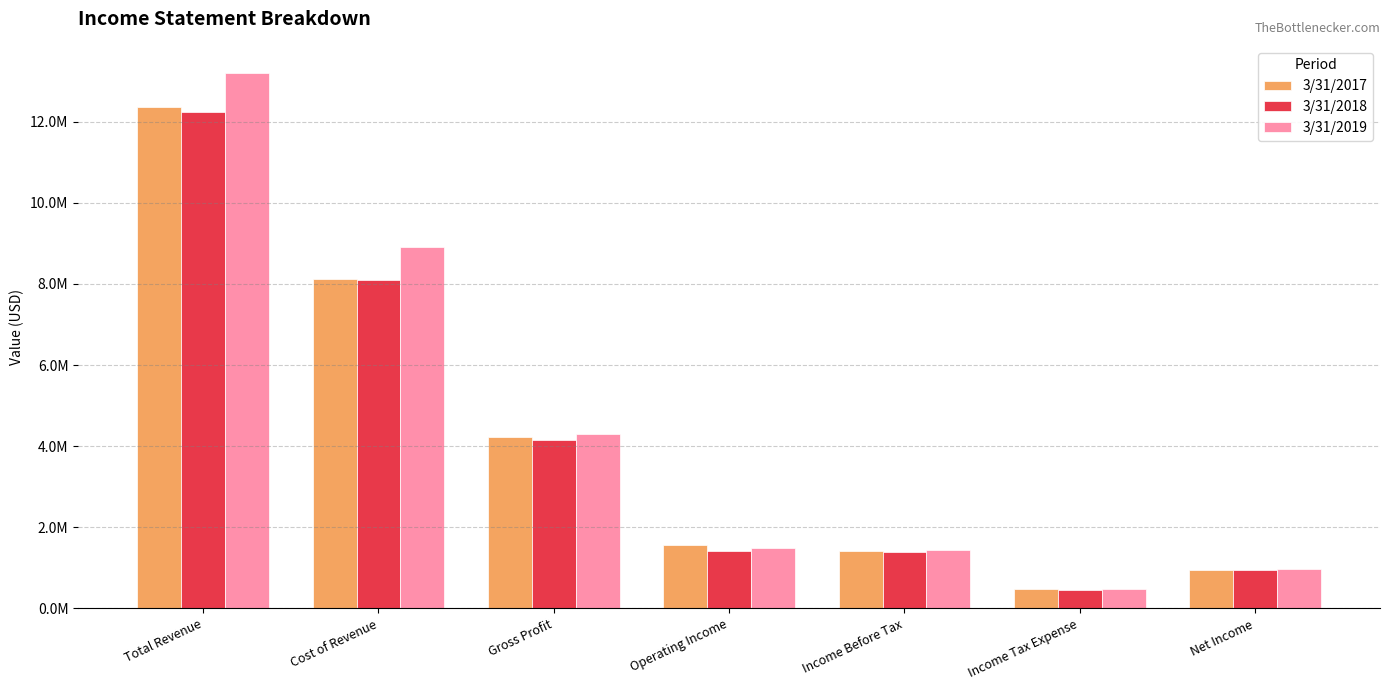

Does the chart contain stacked bars?

No